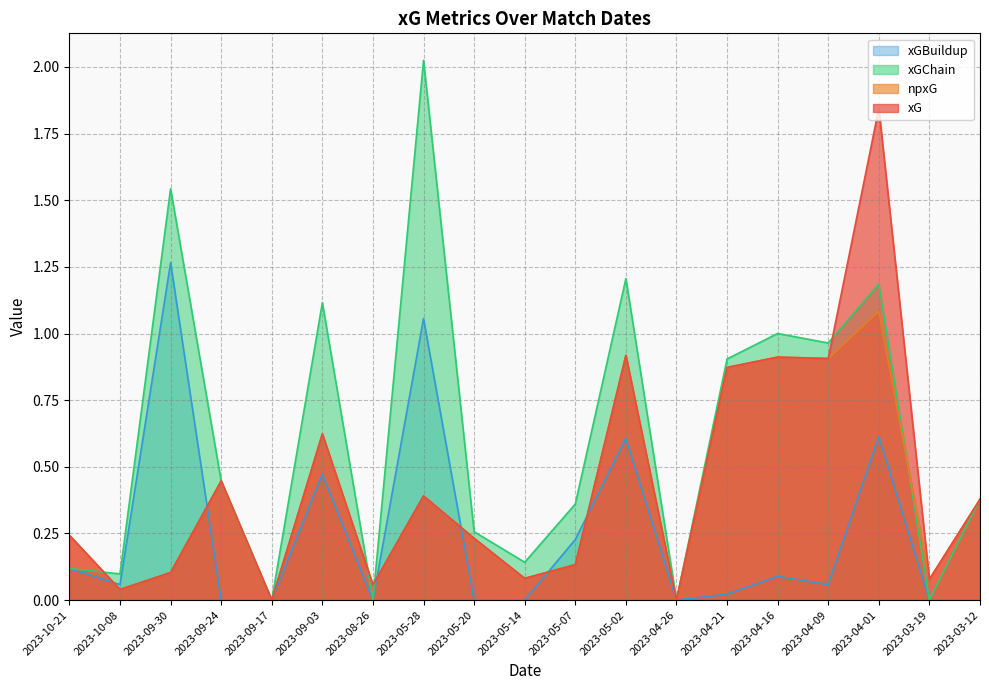

Reading right to left, what are all the values shown in this chart?

xG: 2023-03-12=0.4	2023-03-19=0.1	2023-04-01=1.8	2023-04-09=0.9	2023-04-16=0.9	2023-04-21=0.9	2023-04-26=0.0	2023-05-02=0.9	2023-05-07=0.1	2023-05-14=0.1	2023-05-20=0.2	2023-05-28=0.4	2023-08-26=0.1	2023-09-03=0.6	2023-09-17=0.0	2023-09-24=0.4	2023-09-30=0.1	2023-10-08=0.0	2023-10-21=0.2
npxG: 2023-03-12=0.4	2023-03-19=0.1	2023-04-01=1.1	2023-04-09=0.9	2023-04-16=0.9	2023-04-21=0.9	2023-04-26=0.0	2023-05-02=0.9	2023-05-07=0.1	2023-05-14=0.1	2023-05-20=0.2	2023-05-28=0.4	2023-08-26=0.1	2023-09-03=0.6	2023-09-17=0.0	2023-09-24=0.4	2023-09-30=0.1	2023-10-08=0.0	2023-10-21=0.2
xGChain: 2023-03-12=0.4	2023-03-19=0.0	2023-04-01=1.2	2023-04-09=1.0	2023-04-16=1.0	2023-04-21=0.9	2023-04-26=0.0	2023-05-02=1.2	2023-05-07=0.4	2023-05-14=0.1	2023-05-20=0.3	2023-05-28=2.0	2023-08-26=0.0	2023-09-03=1.1	2023-09-17=0.0	2023-09-24=0.4	2023-09-30=1.5	2023-10-08=0.1	2023-10-21=0.1
xGBuildup: 2023-03-12=0.0	2023-03-19=0.0	2023-04-01=0.6	2023-04-09=0.1	2023-04-16=0.1	2023-04-21=0.0	2023-04-26=0.0	2023-05-02=0.6	2023-05-07=0.2	2023-05-14=0.0	2023-05-20=0.0	2023-05-28=1.1	2023-08-26=0.0	2023-09-03=0.5	2023-09-17=0.0	2023-09-24=0.0	2023-09-30=1.3	2023-10-08=0.1	2023-10-21=0.1